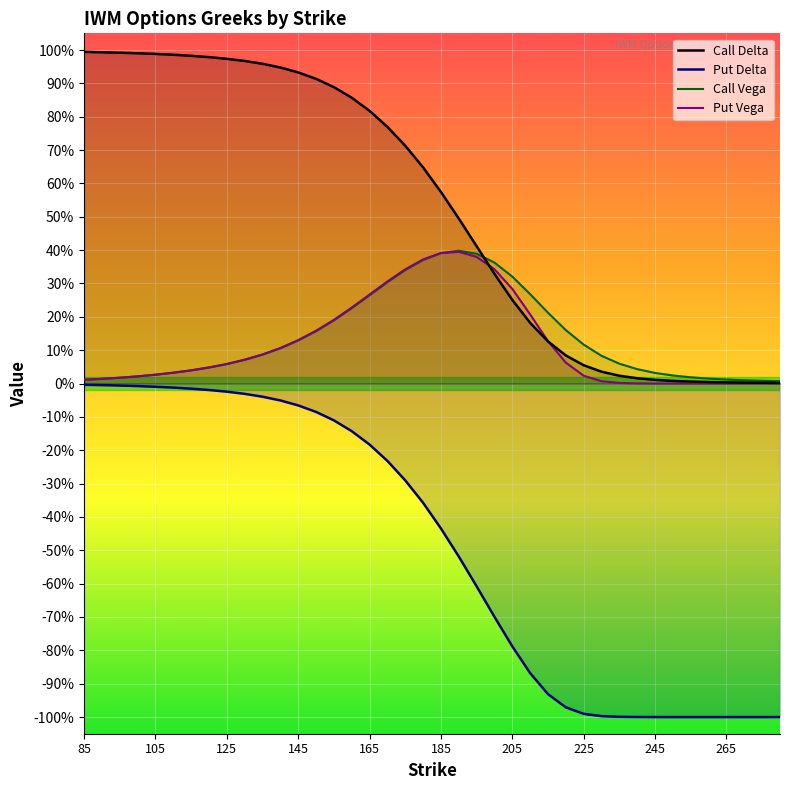

Does the chart display data point markers on the line(s)?

No